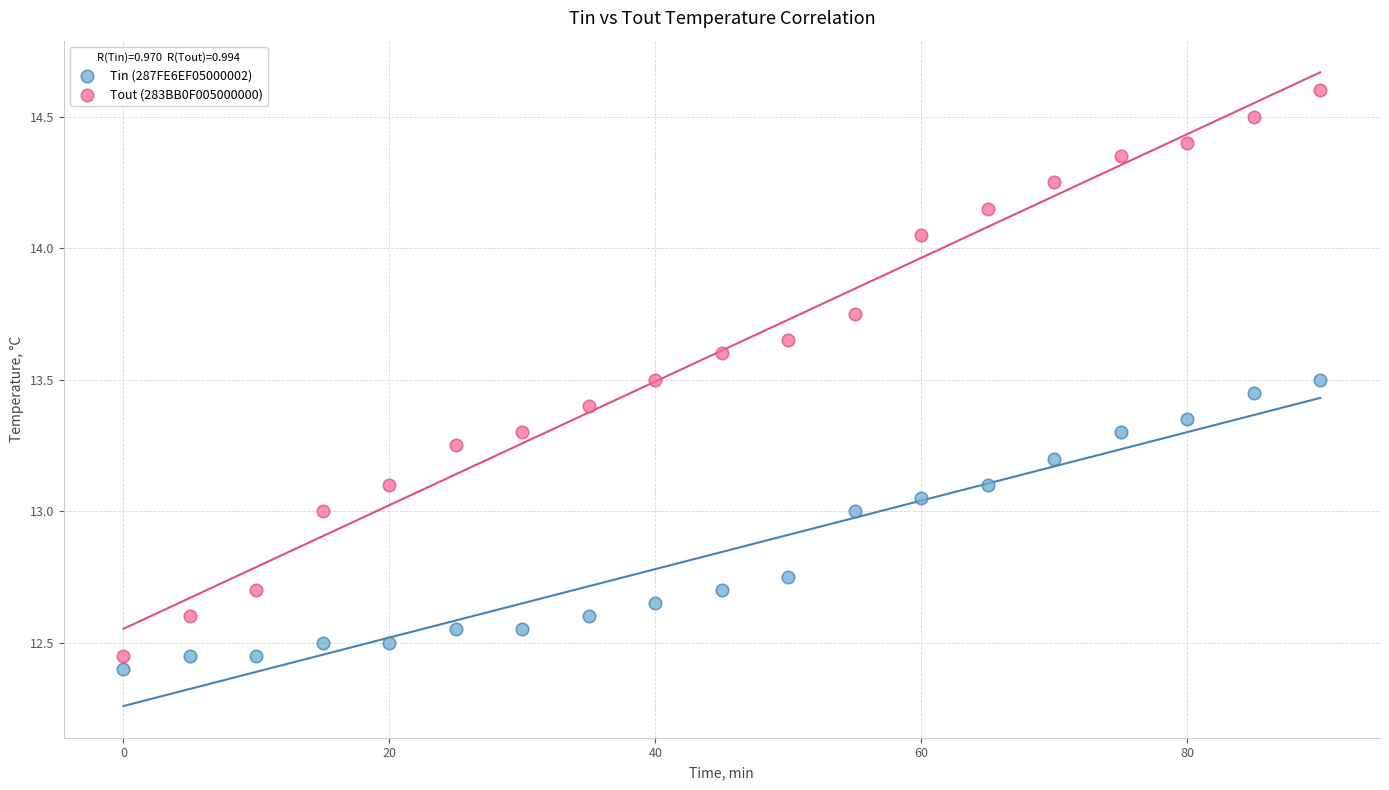

Across all data points, what is the range of X values (max minus min)?

90.0